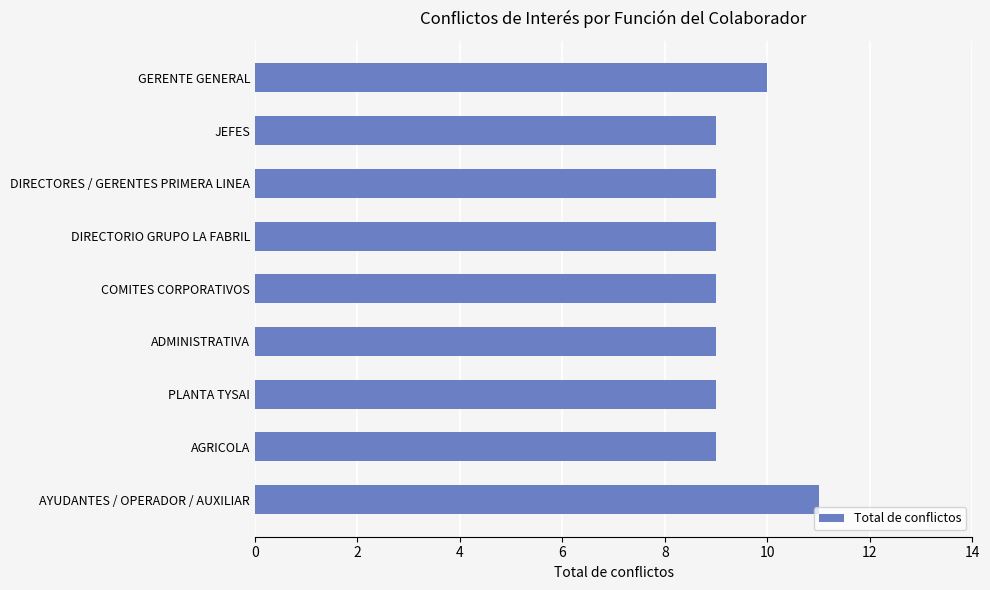

How many bars are there in total?

9